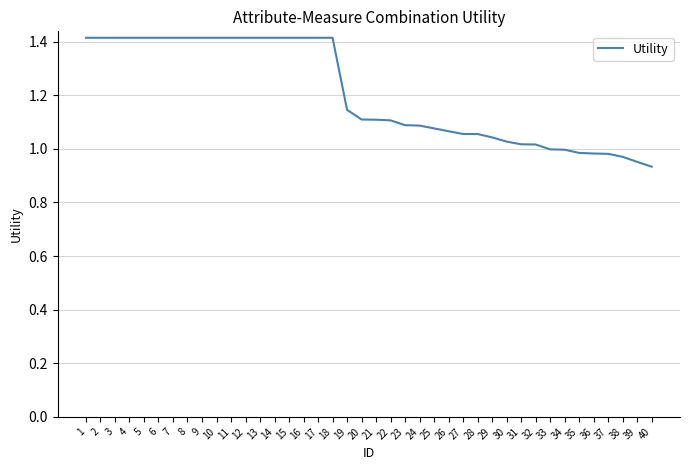

What is the change in value from 7 to 22?

-0.3